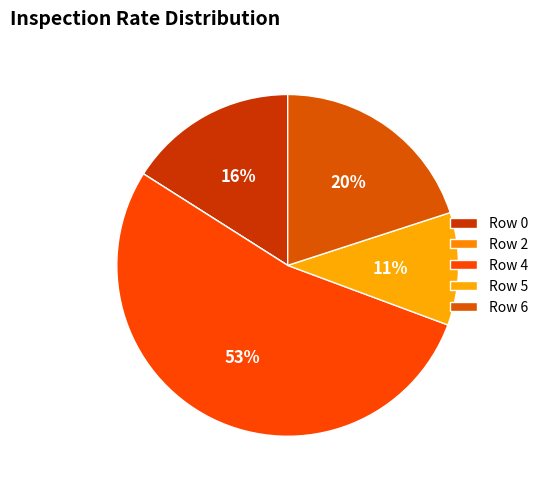

Which slice is the largest?

Row 4